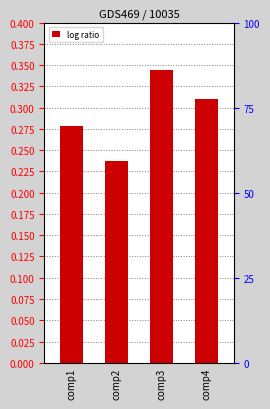

Reading left to right, transcribe all the data shown in this chart.

0.3	0.2	0.3	0.3